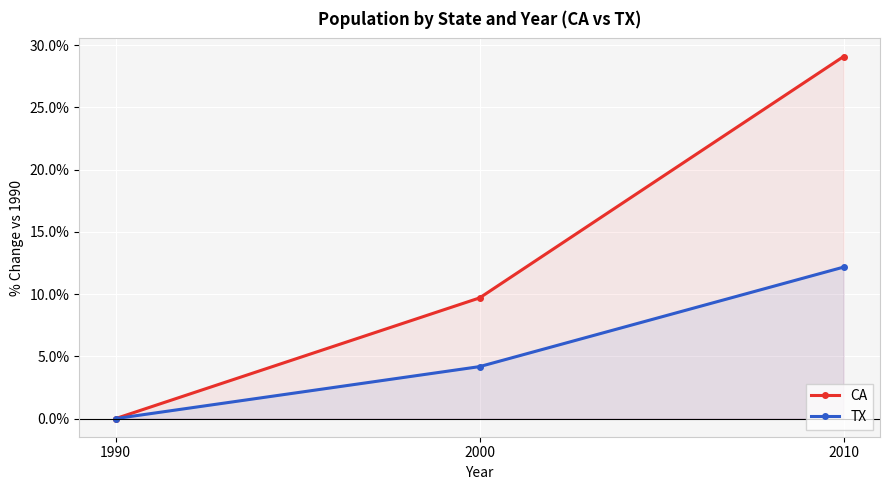

How many lines are shown in the chart?

2